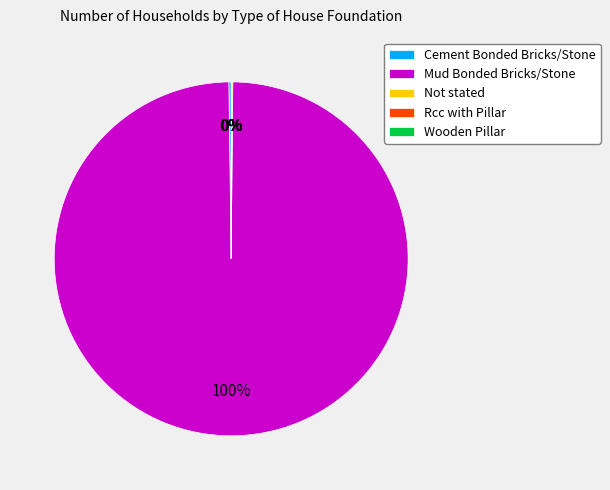

Which slice represents more than half of the pie?

Mud Bonded Bricks/Stone